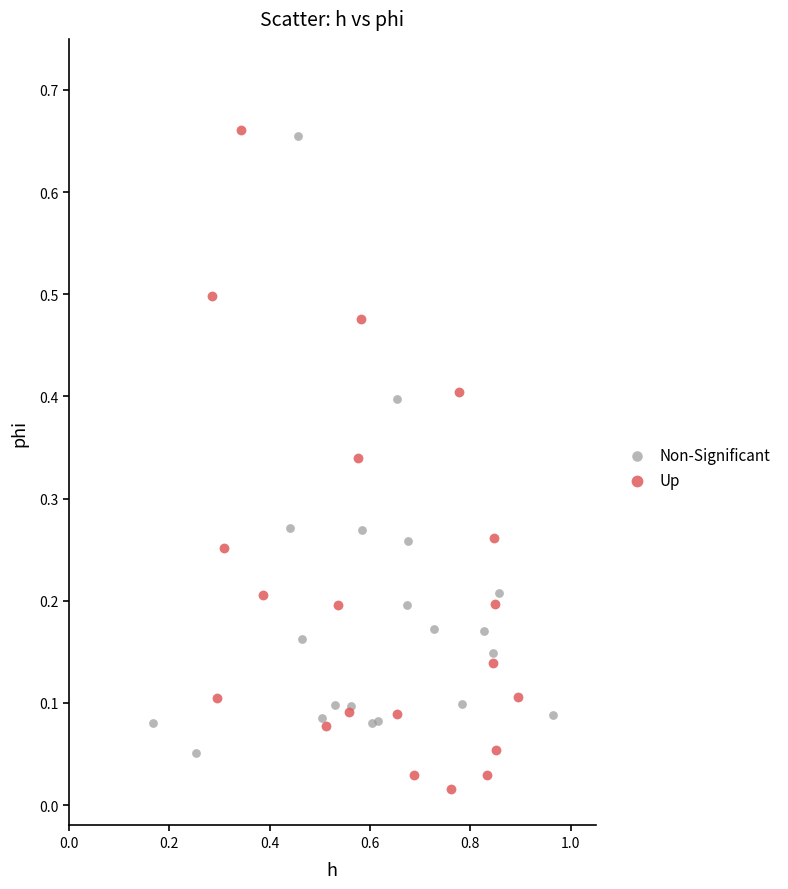

Which series reaches the minimum Y coordinate?

Up